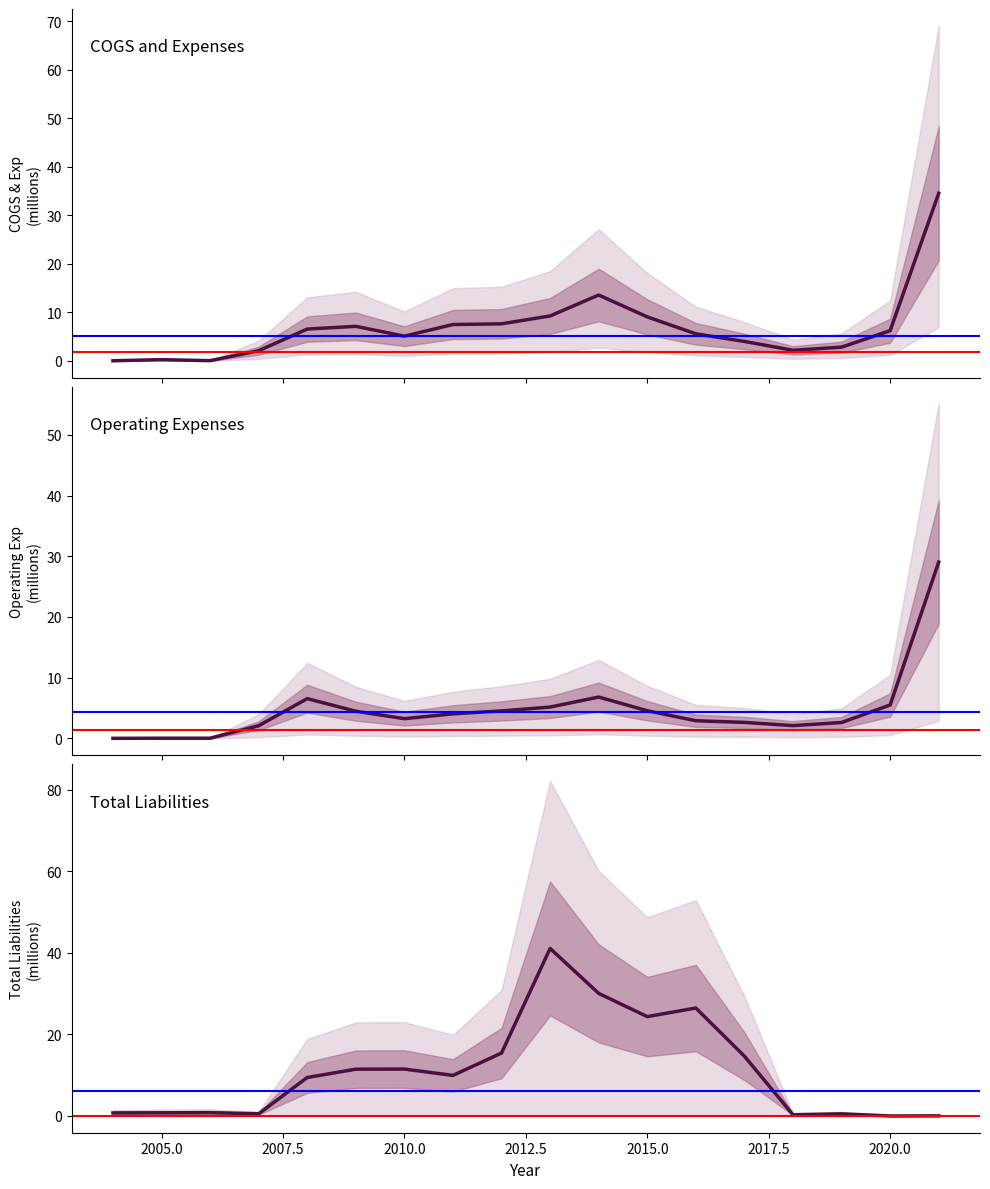

Which has a higher value, 2011 or 2018?

2011